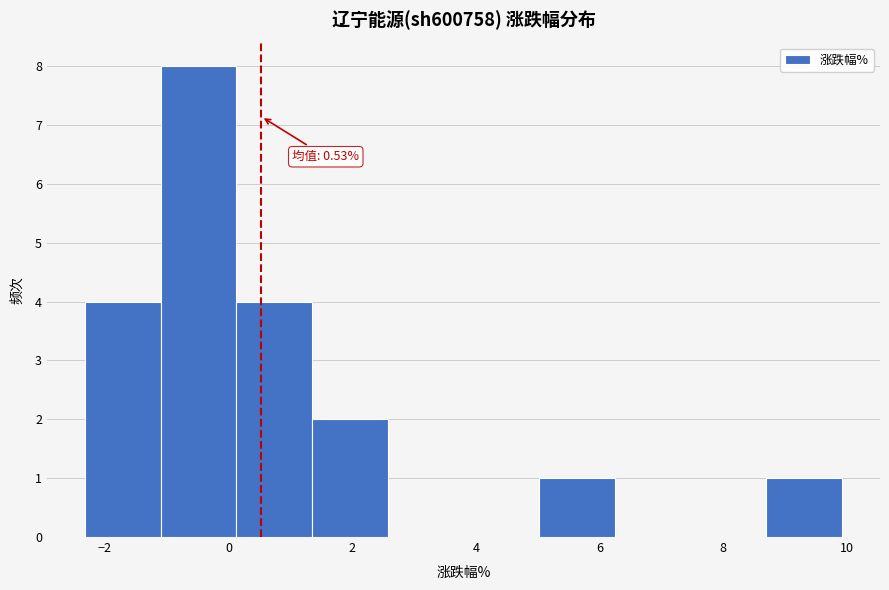

Which range on the x-axis has the tallest bar?

-1.0 to 0.2